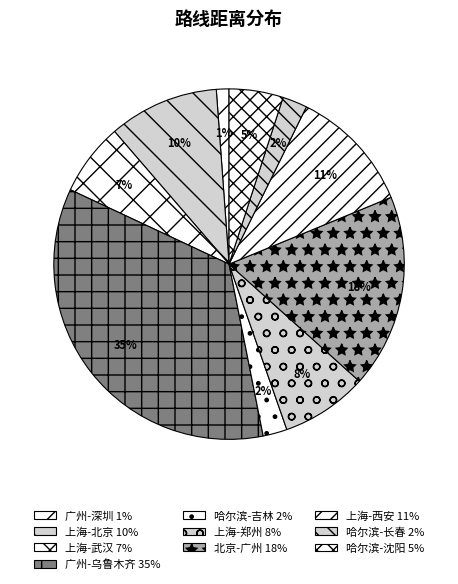

To the nearest percent, what percentage of the pie is 上海-北京?

10%